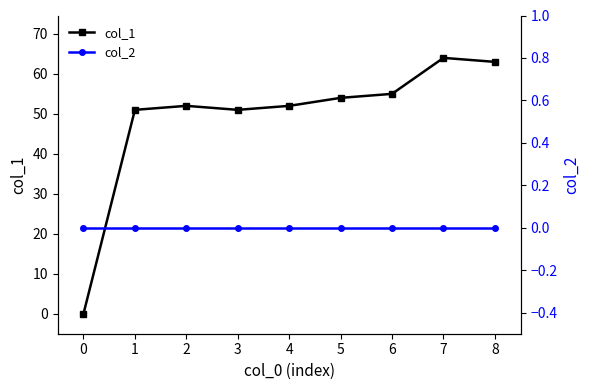

How many interior local peaks does the col_1 series have?

2